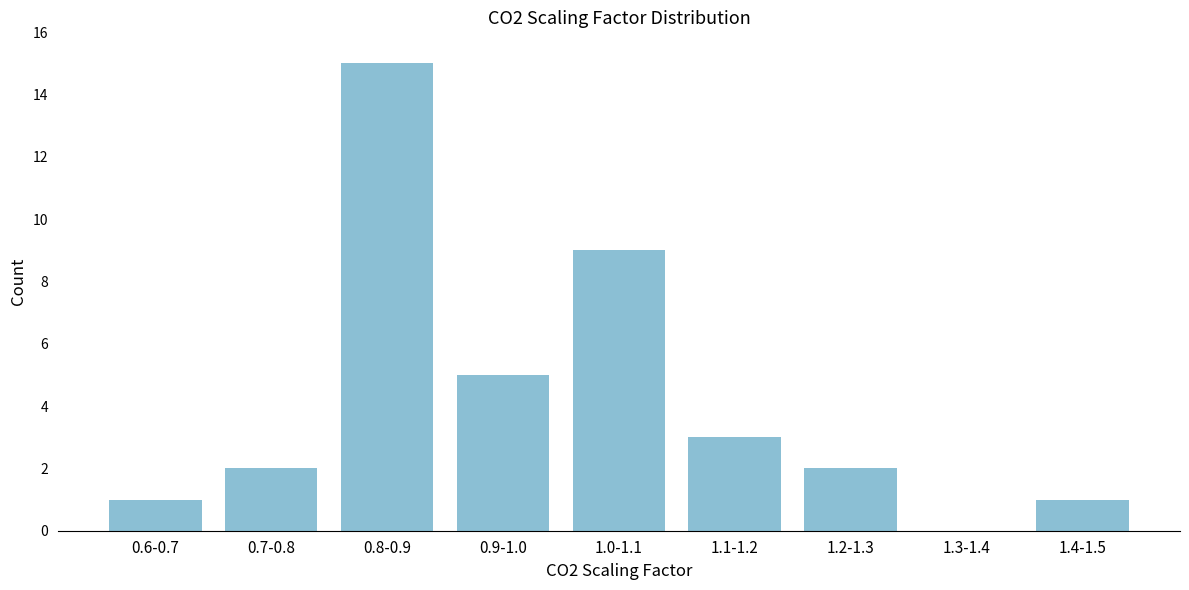

Reading left to right, what are all the values shown in this chart?

0.6-0.7=1	0.7-0.8=2	0.8-0.9=15	0.9-1.0=5	1.0-1.1=9	1.1-1.2=3	1.2-1.3=2	1.3-1.4=0	1.4-1.5=1